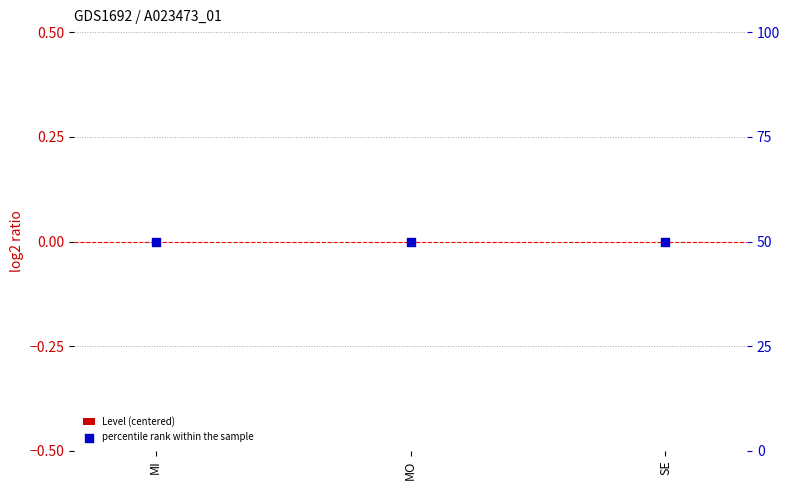

Which series has the largest total across all categories?

percentile rank within the sample